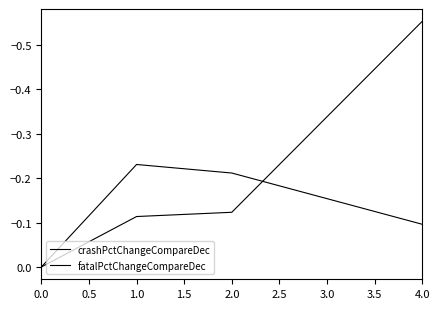

List the series in order of their overall mean, highest first.

fatalPctChangeCompareDec, crashPctChangeCompareDec